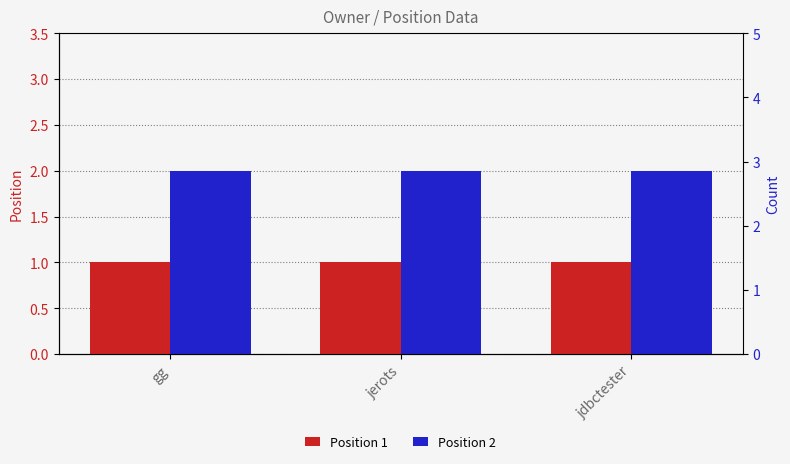

Does the chart contain stacked bars?

No